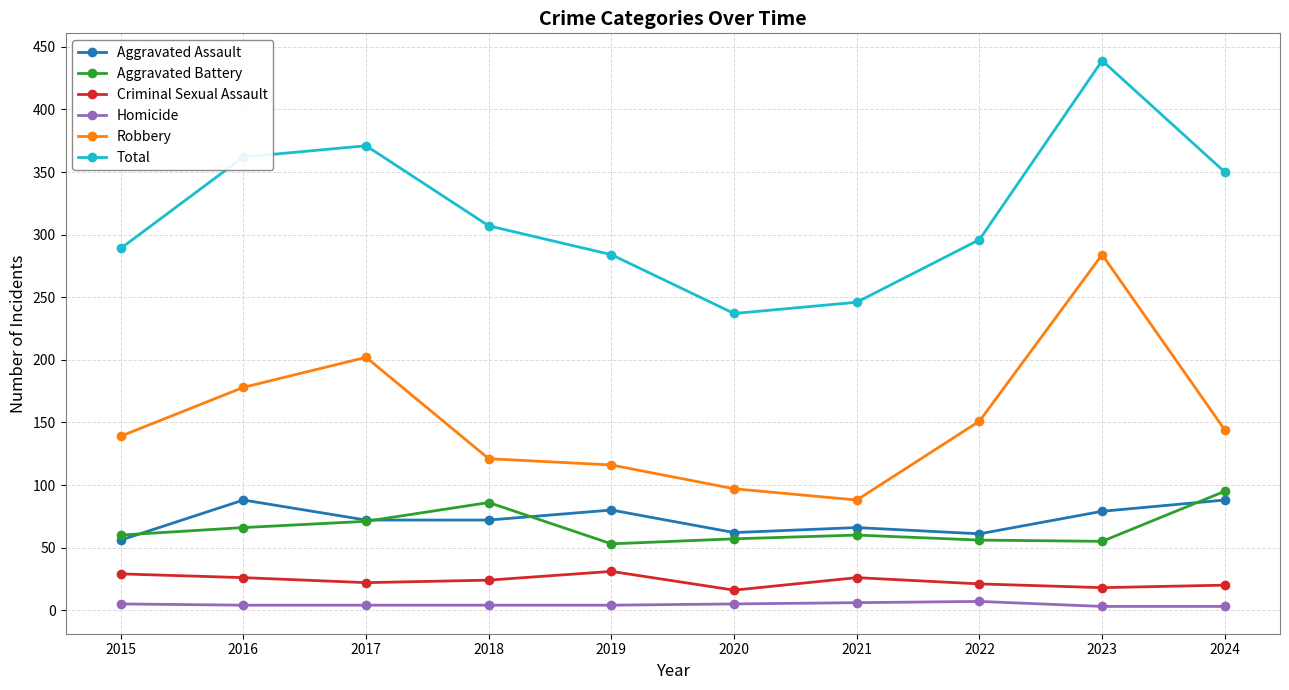

Rank the series by their maximum value, from highest to lowest.

Total, Robbery, Aggravated Battery, Aggravated Assault, Criminal Sexual Assault, Homicide